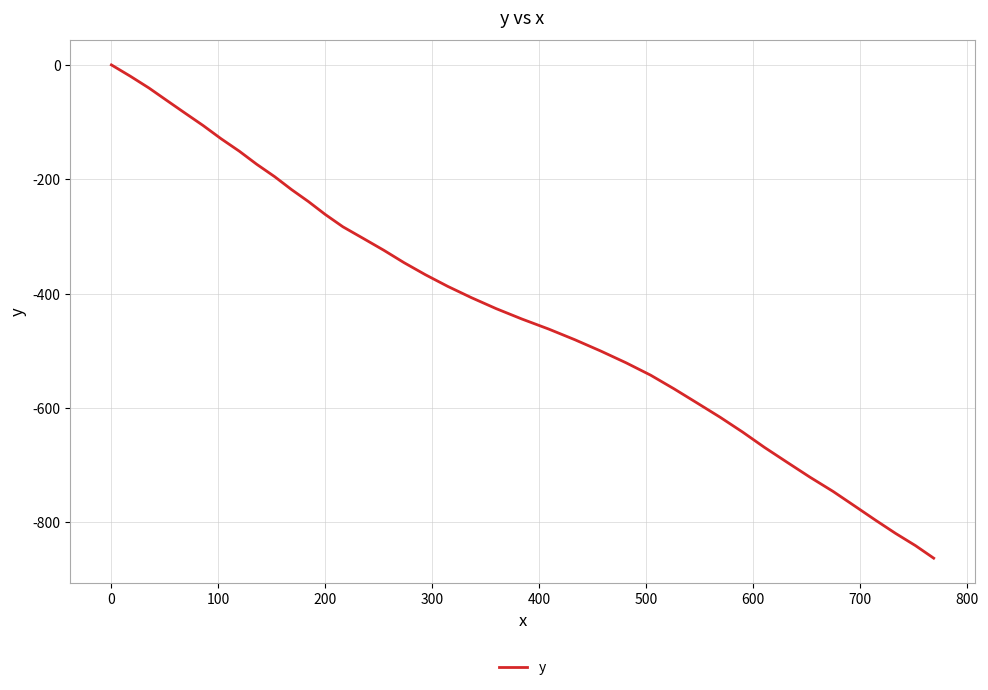

What is the smallest value displayed?

-862.8